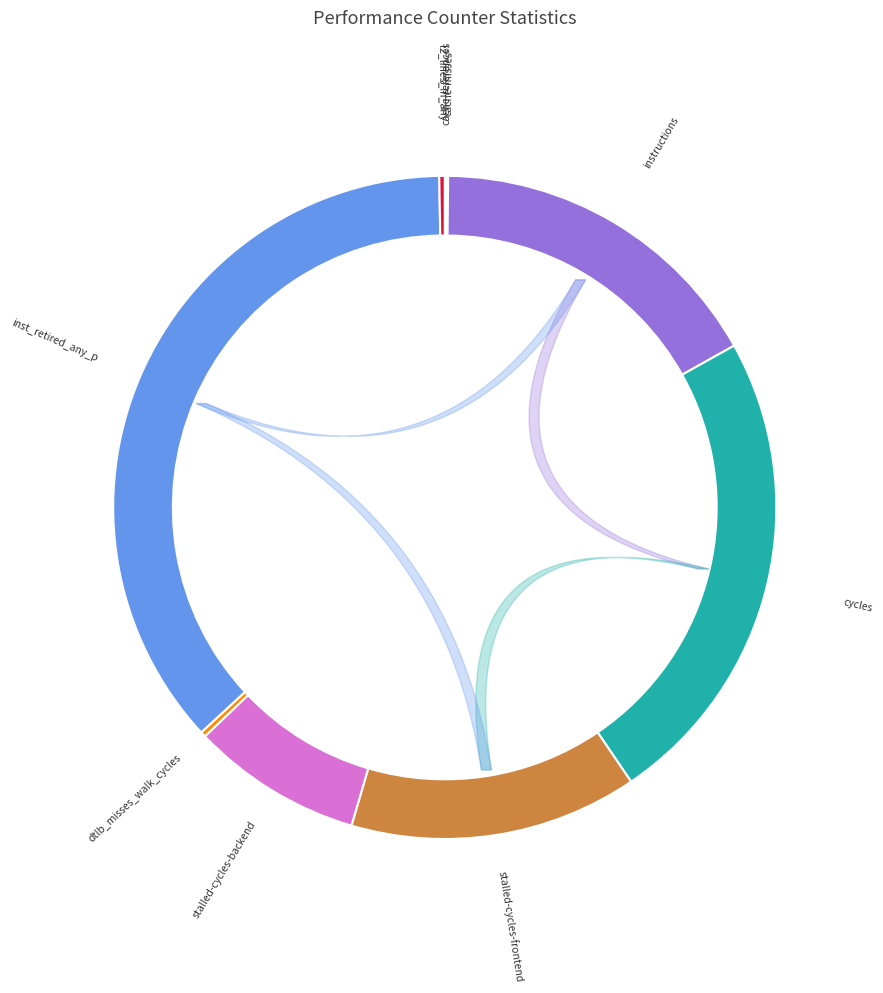

Is there a majority slice in this chart?

No